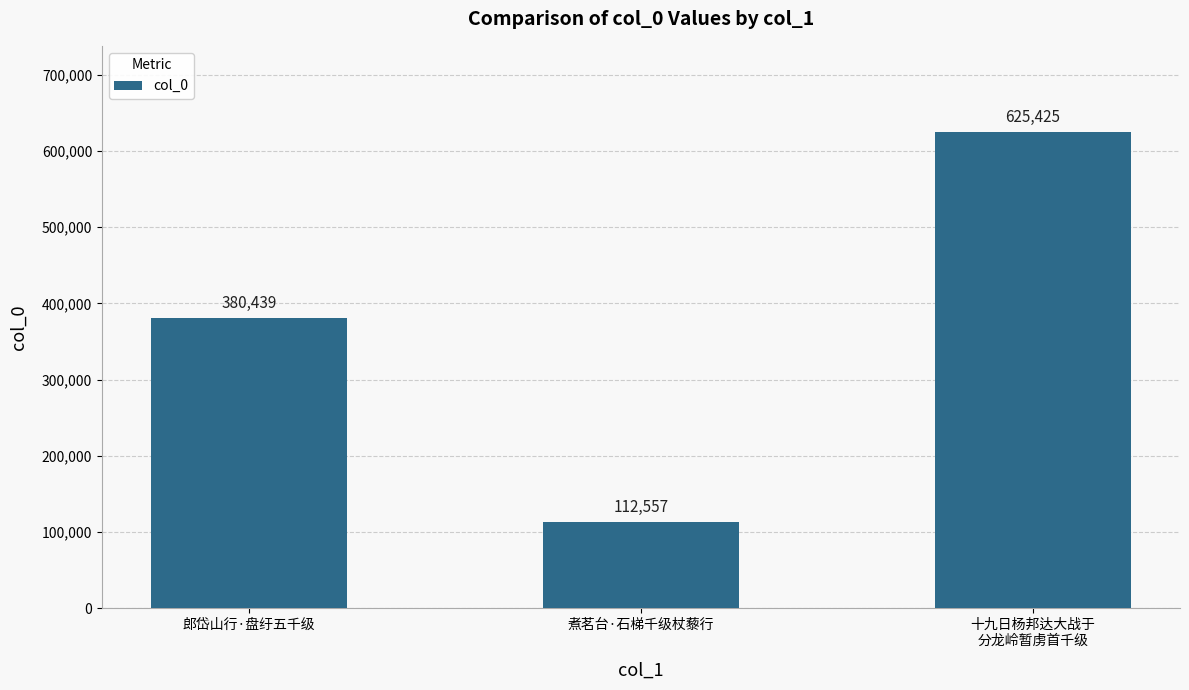

What is the smallest value displayed?

112557